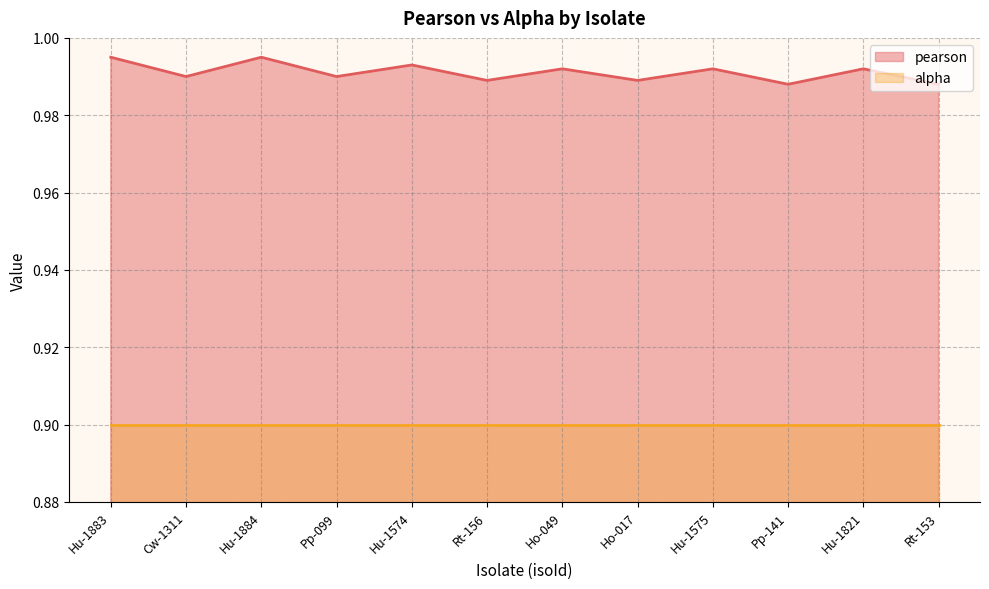

List the labels in order of value, smallest first.

Pp-141, Rt-153, Rt-156, Ho-017, Cw-1311, Pp-099, Ho-049, Hu-1575, Hu-1821, Hu-1574, Hu-1883, Hu-1884